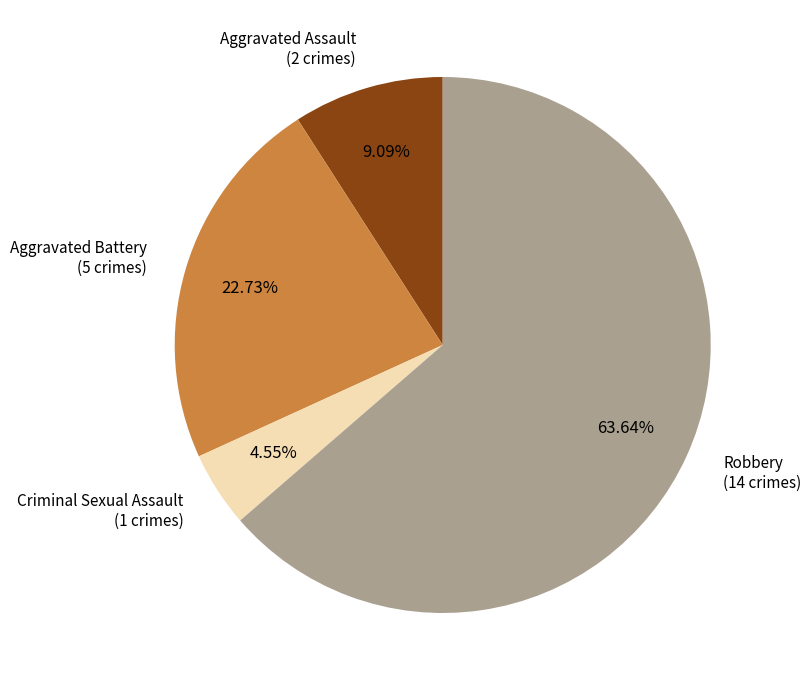

Is there any slice that represents more than half of the pie?

Yes